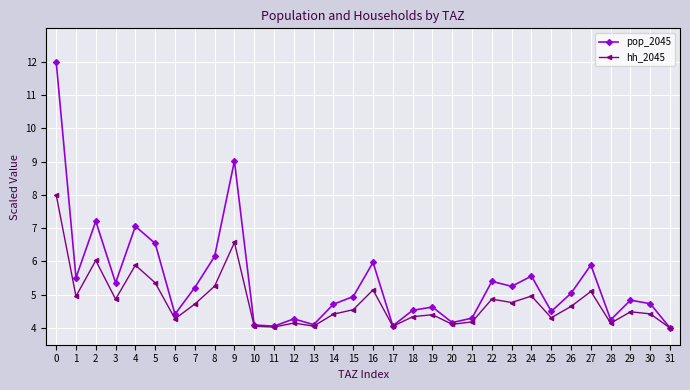

List the series in order of their overall mean, highest first.

pop_2045, hh_2045